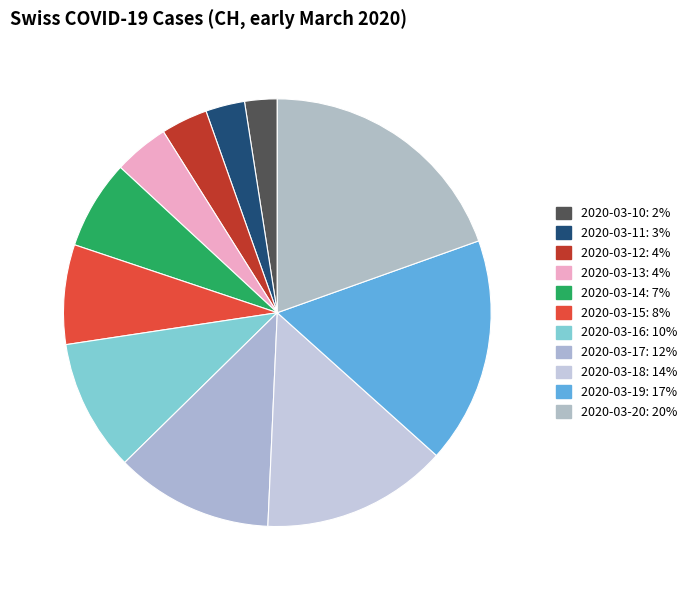

How many slices are in this pie chart?

11